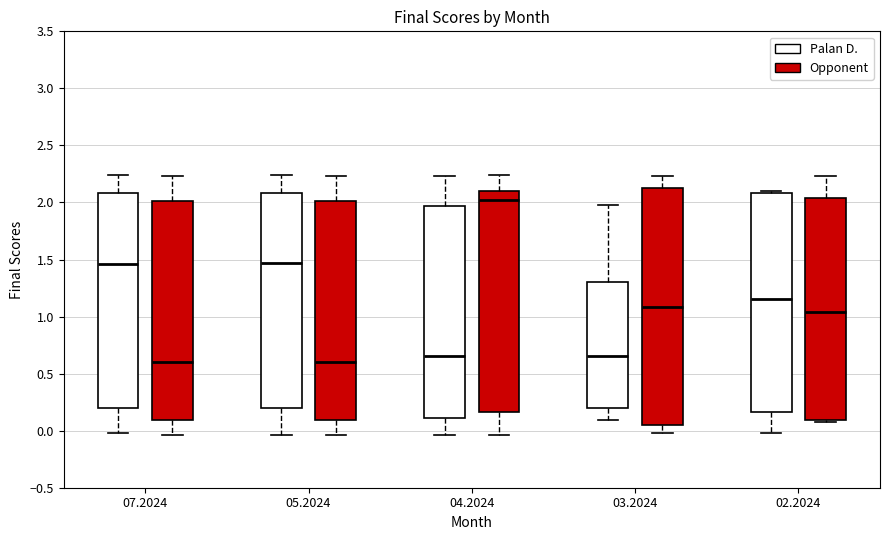

Where is the lower edge of the box for 02.2024 (Palan D.) on the y-axis? The values are not printed on the chart, so give them approximately, as read against the axis.

0.15